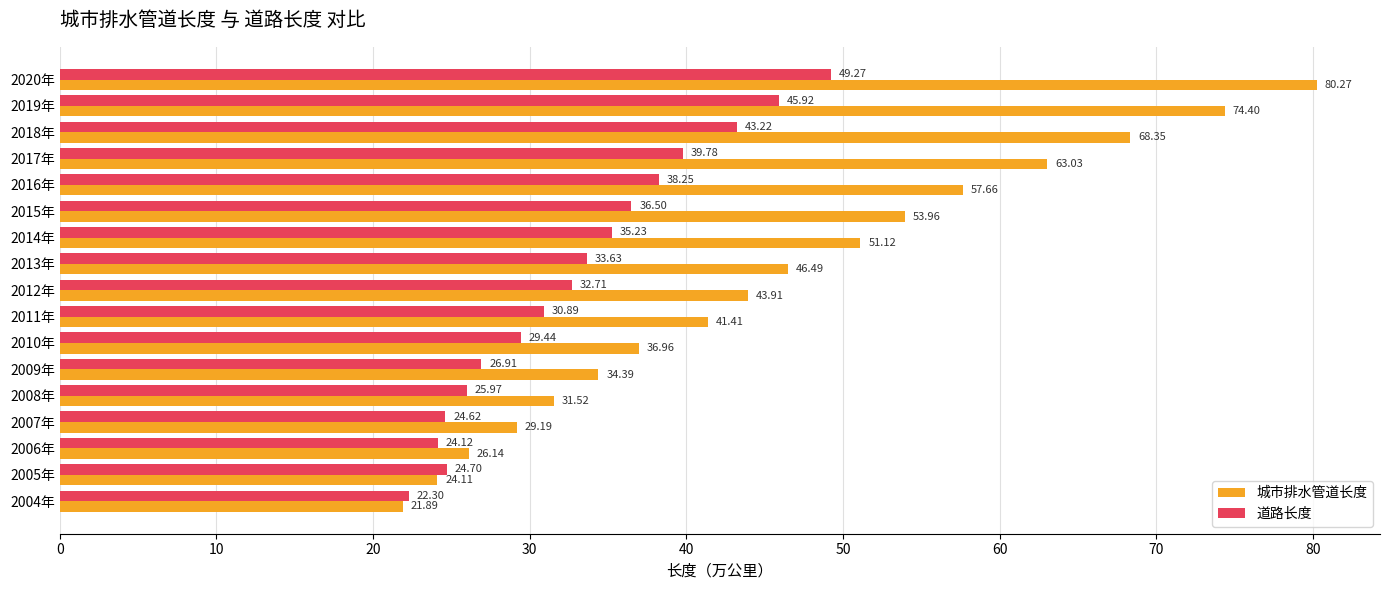

Rank the series by their maximum value, from highest to lowest.

城市排水管道长度, 道路长度